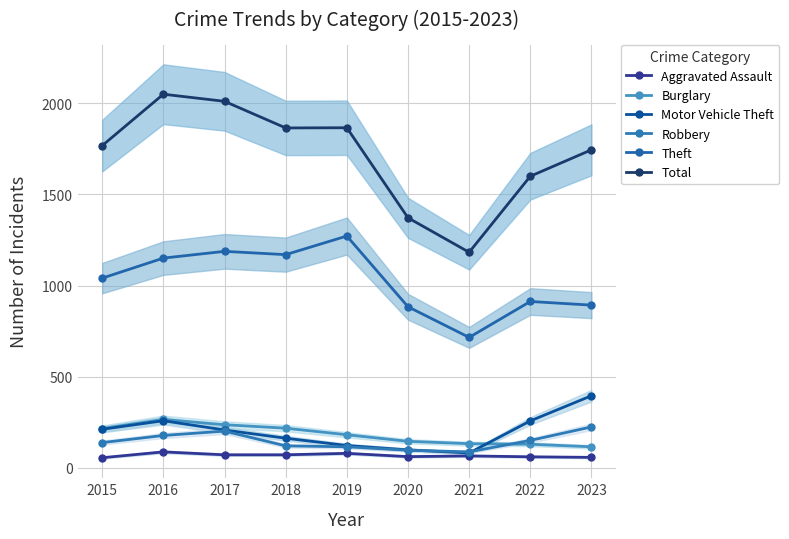

True or false: Motor Vehicle Theft has a value of 240 at 2018.

False